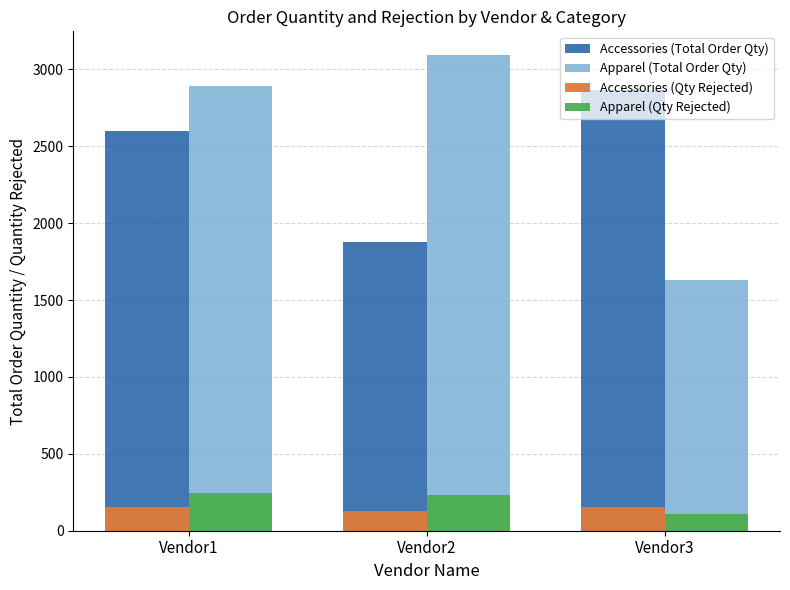

List the series in order of their peak value, lowest first.

Accessories (Qty Rejected), Apparel (Qty Rejected), Accessories (Total Order Qty), Apparel (Total Order Qty)